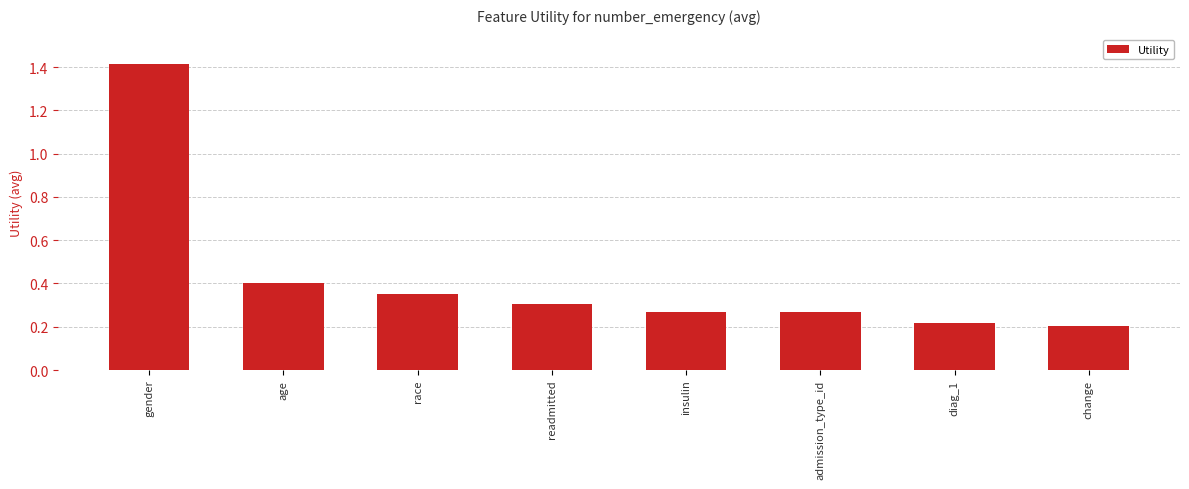

Between change and race, which is larger?

race